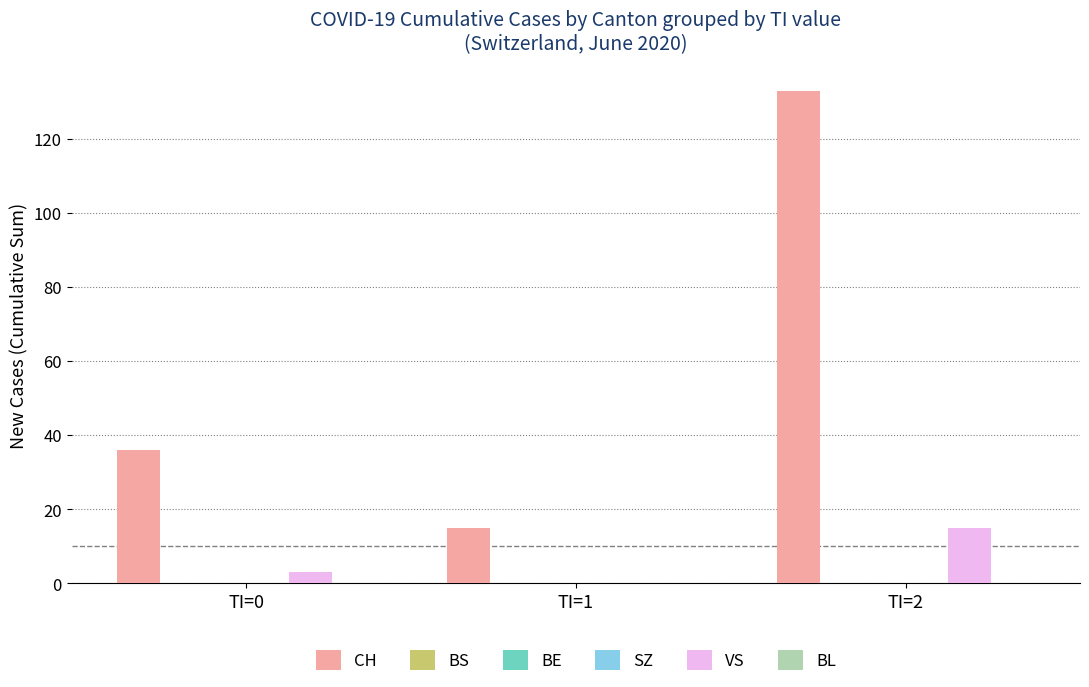

Which series has the widest spread of values?

CH